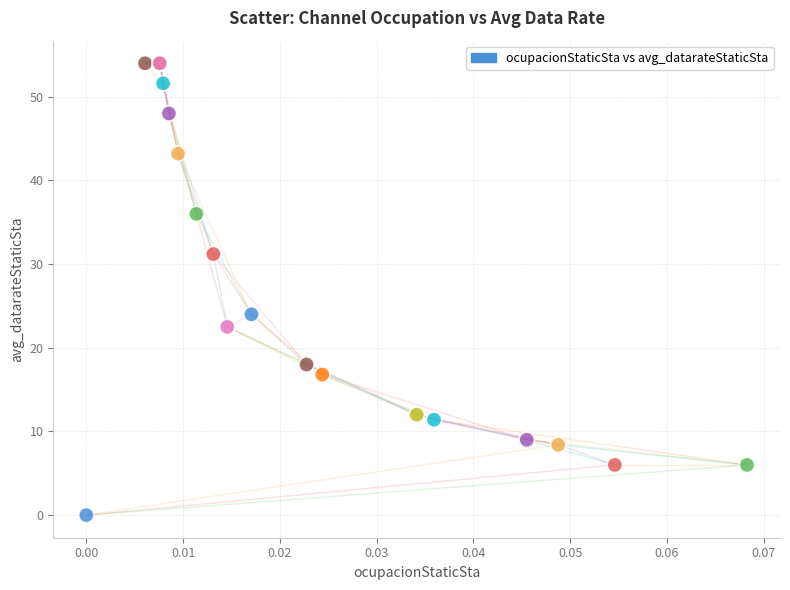

What Y value in the scatter plot is closest to 27?

24.0